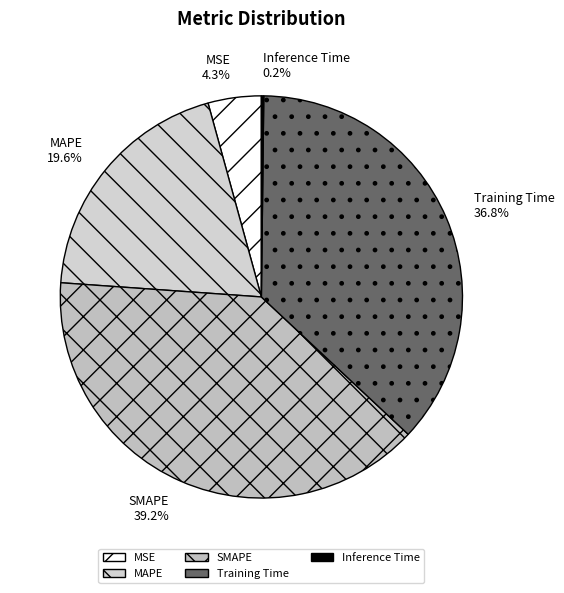

What percentage is the MAPE slice, to the nearest percent?

20%